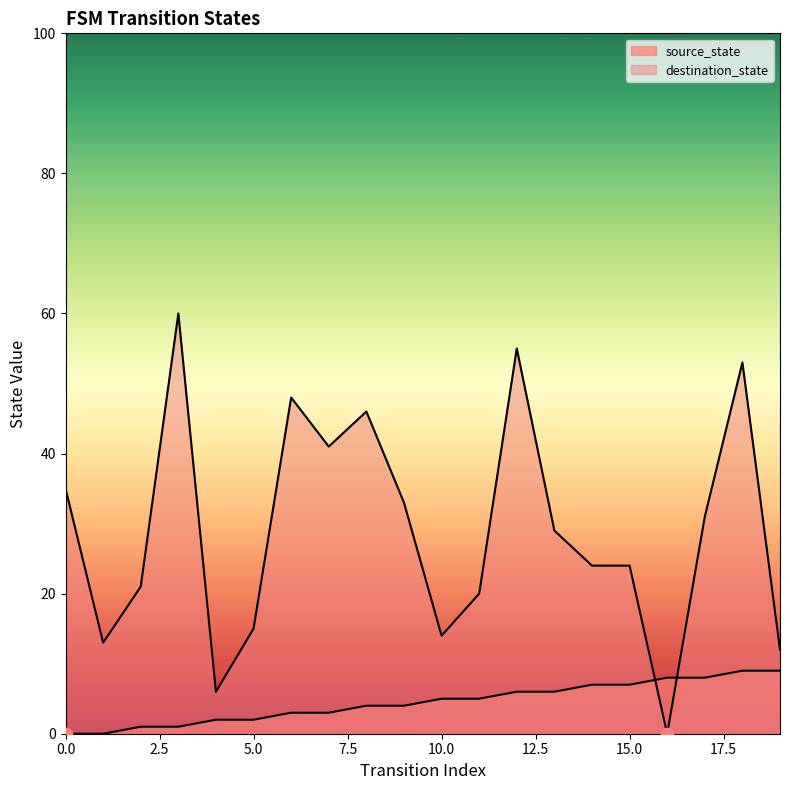

Which series contains the highest Y value?

destination_state